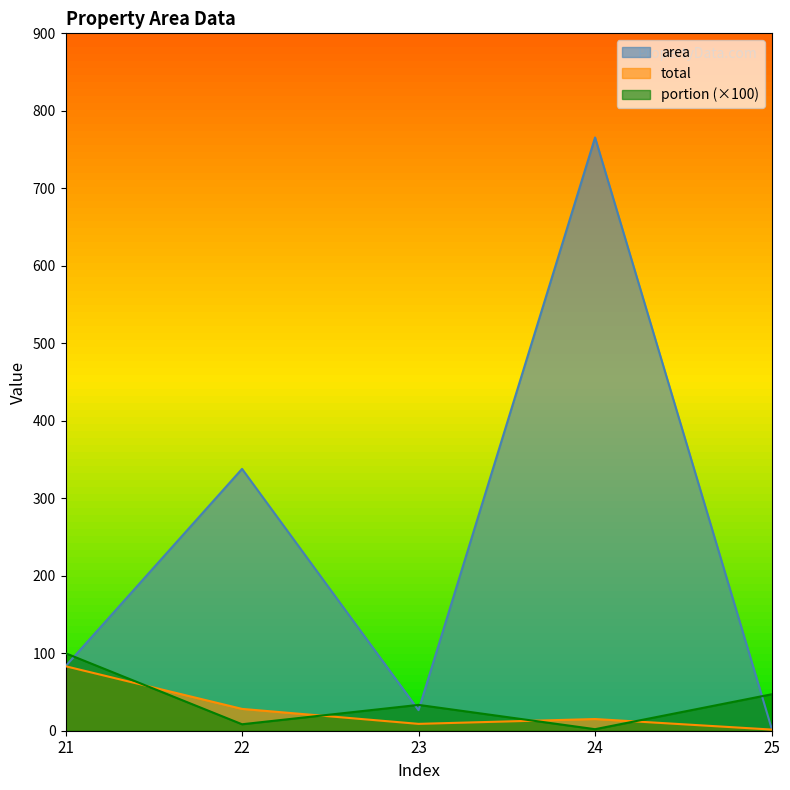

Rank the series by their maximum value, from highest to lowest.

area, portion (×100), total